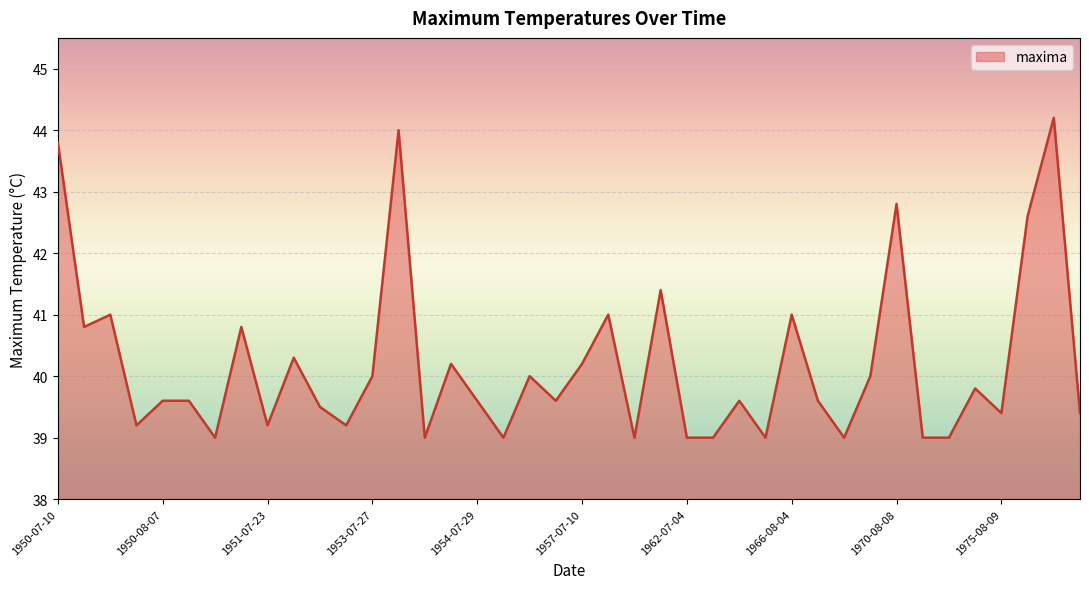

What is the difference between the maximum and minimum values?

5.2